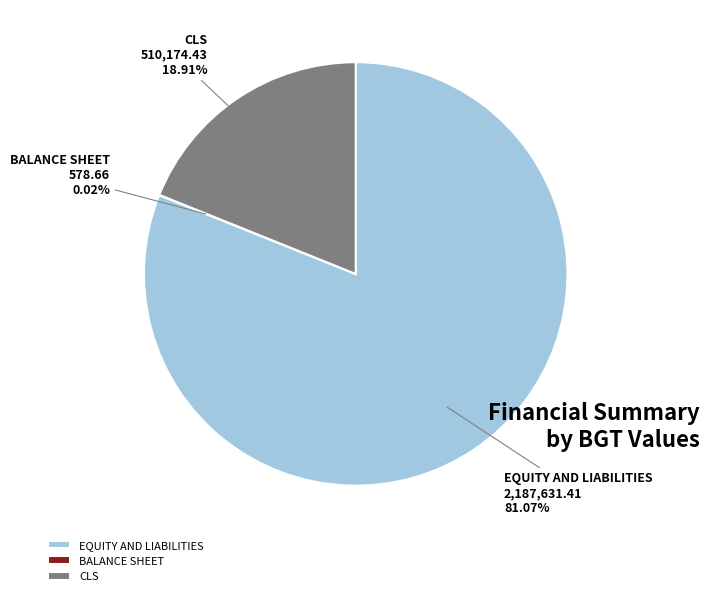

True or false: EQUITY AND LIABILITIES accounts for 67% of the total.

False